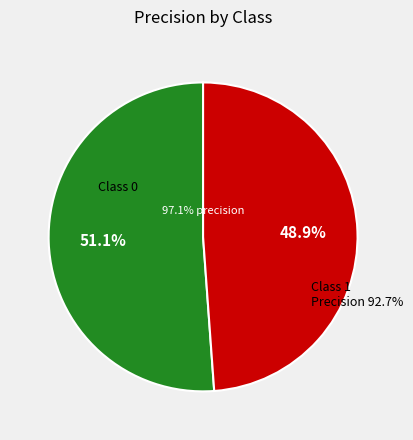

The 1 slice represents 57% of the pie. True or false?

False